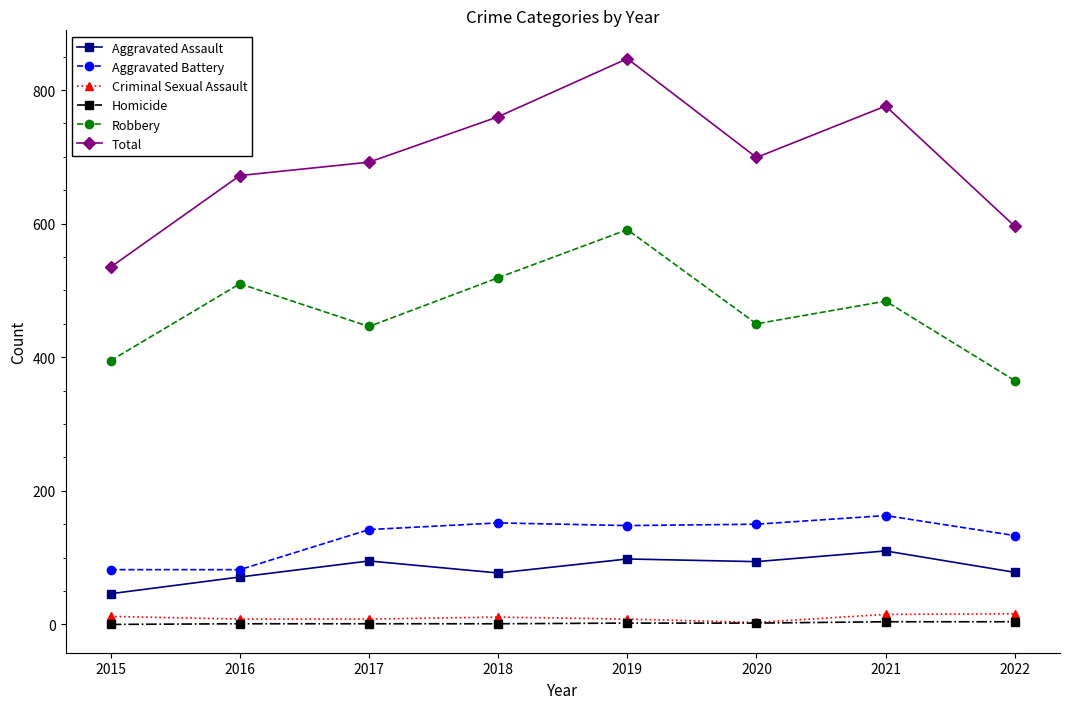

How many series are shown in this chart?

6